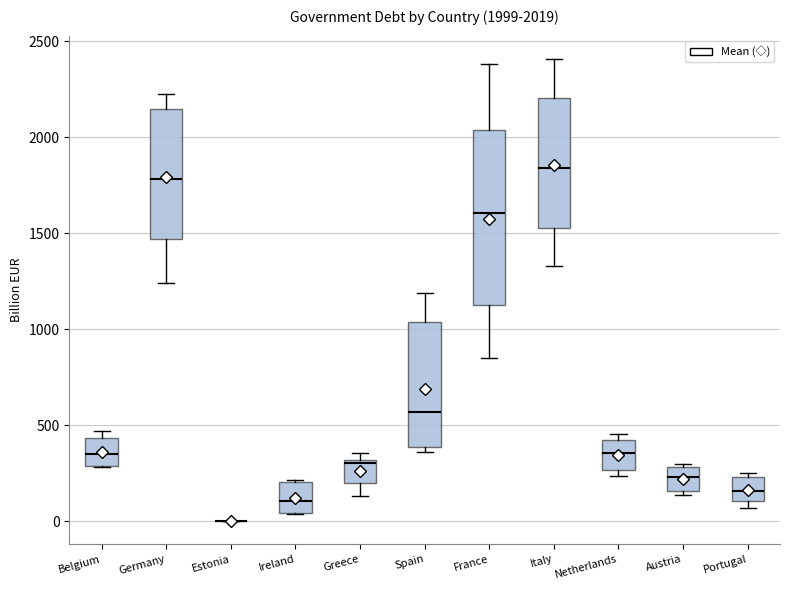

Which box is the tallest, from its lower edge to its upper edge?

France